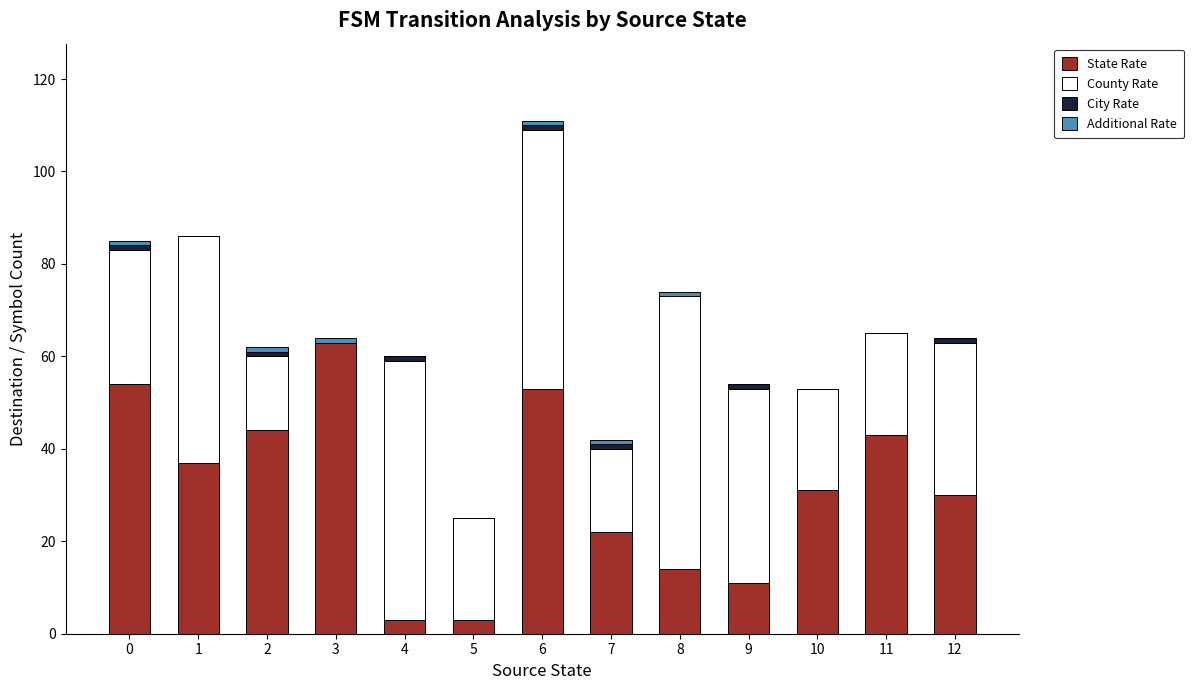

Count the number of data series in this chart.

4